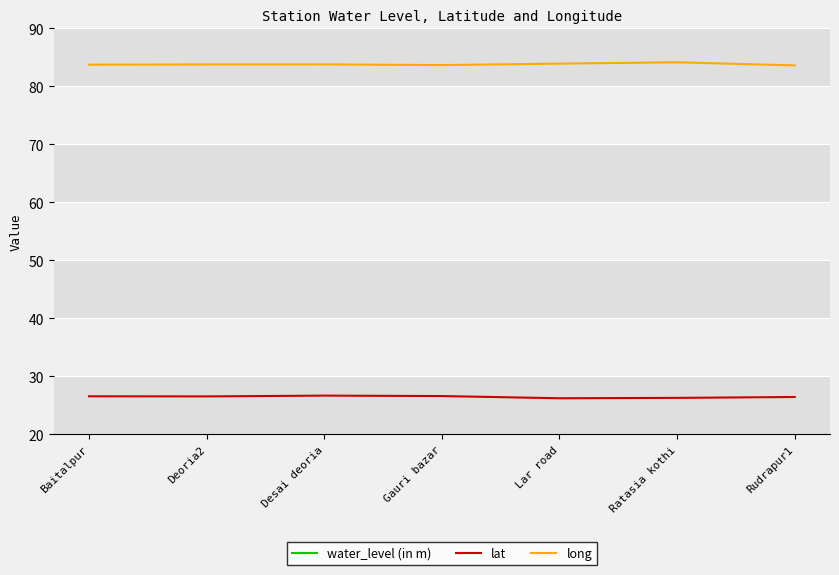

In lat, how many points are lower than both neighbors (excluding endpoints)?

2